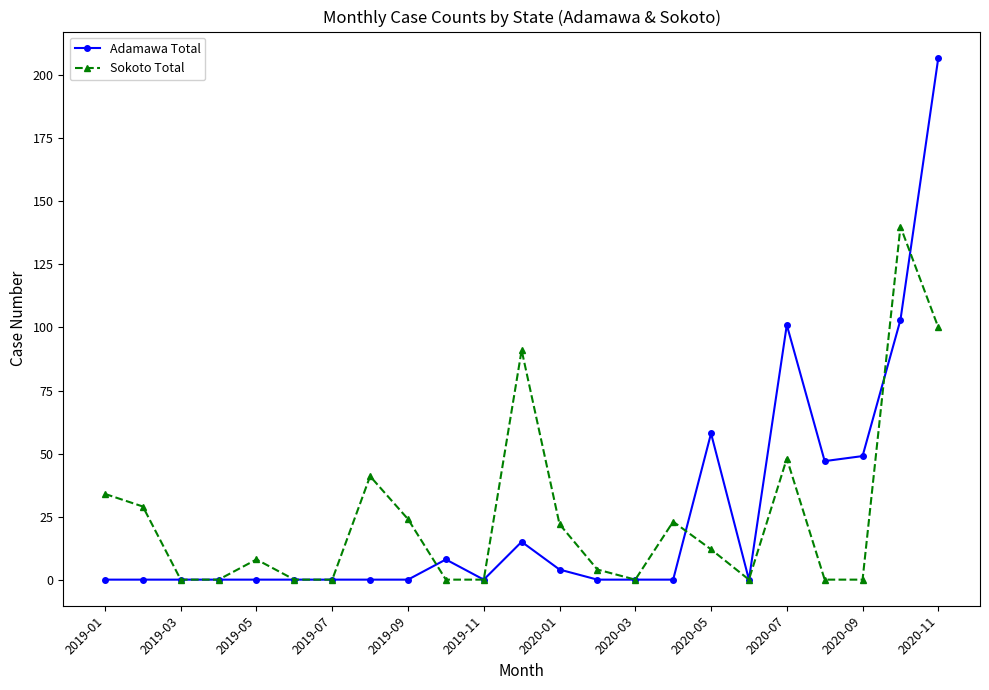

True or false: Adamawa Total and Sokoto Total cross at least once.

True